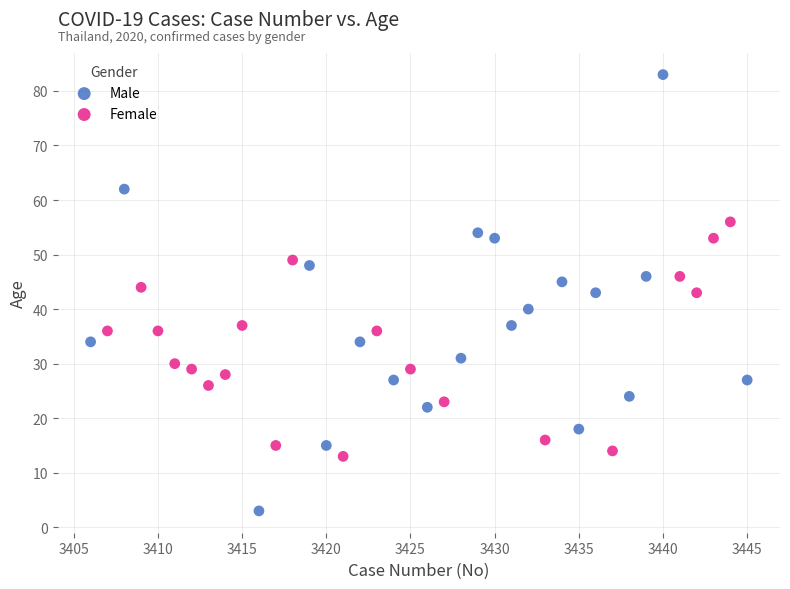

Which series reaches the minimum Y coordinate?

Male